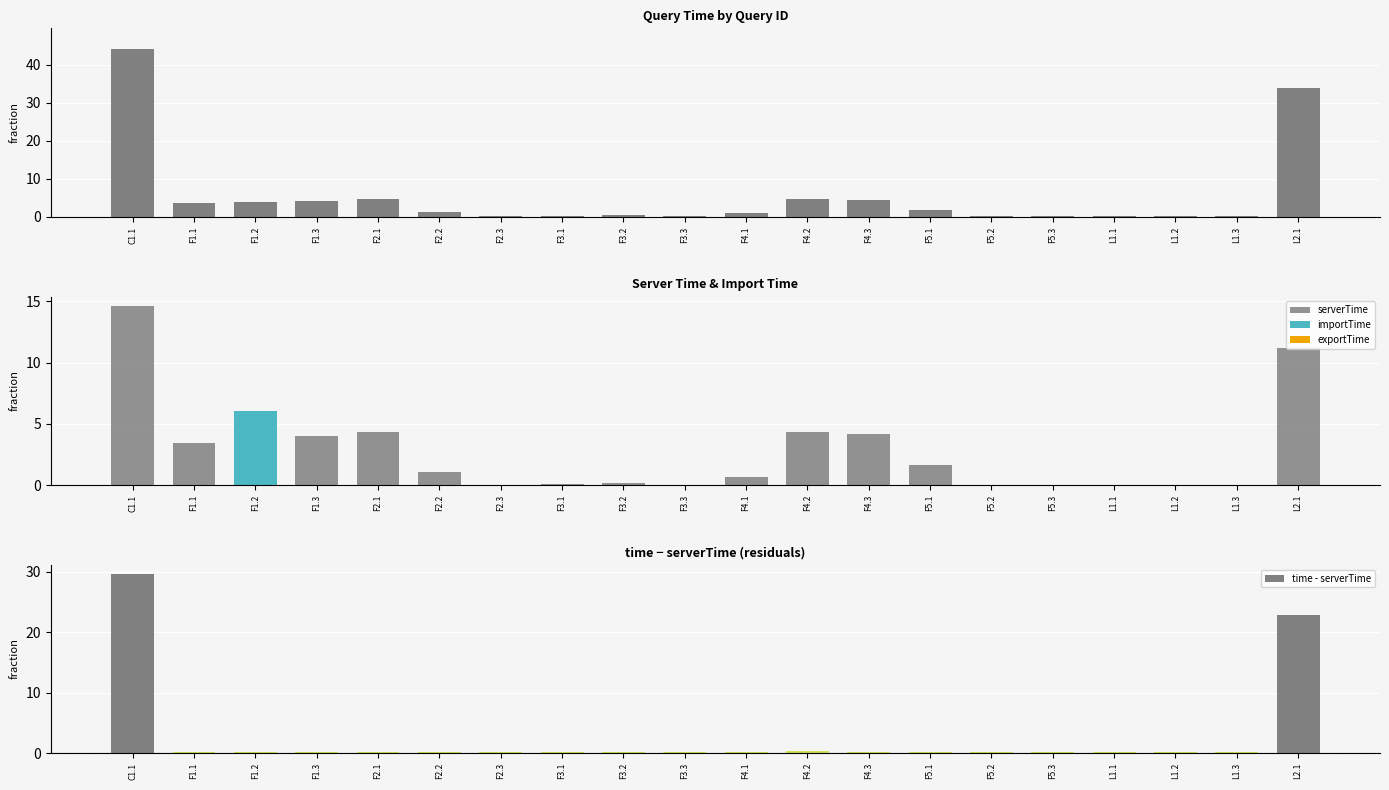

What is the total value across all series at L1.3?

0.2